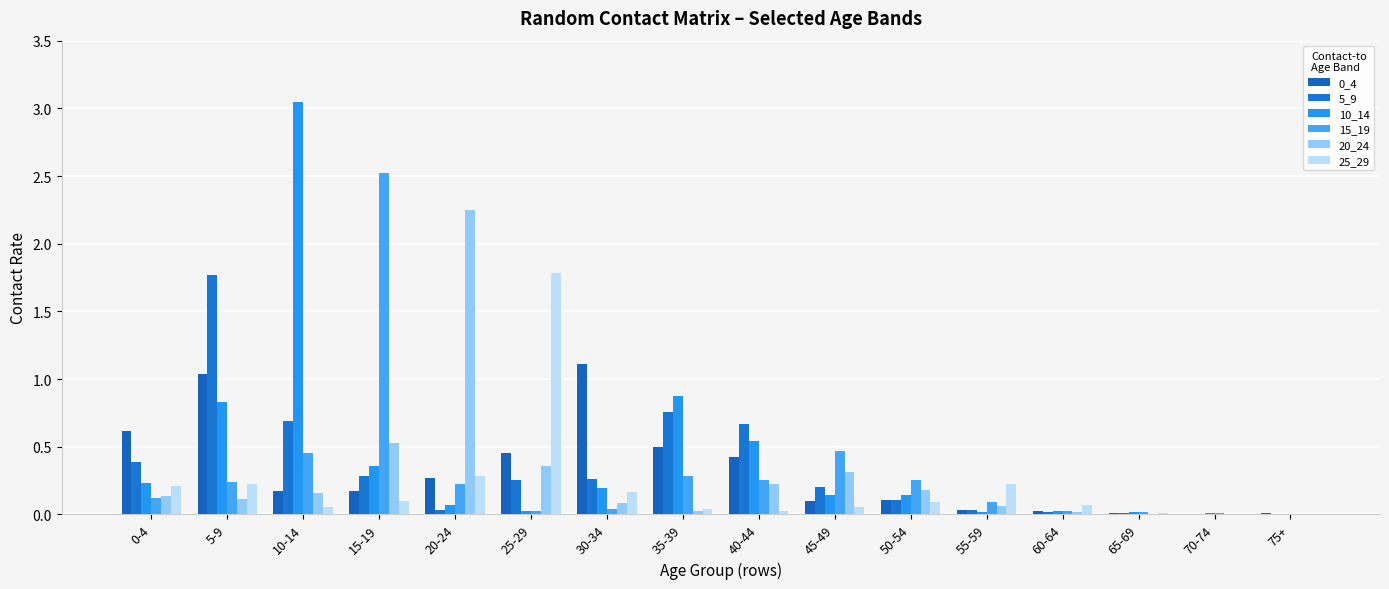

What is the value of the 5_9 bar at the 8th from the left?

0.8